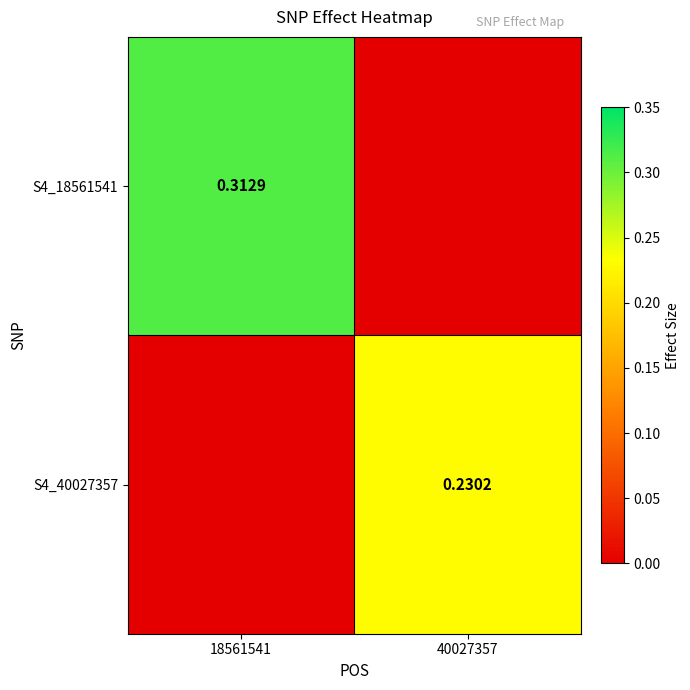

Is the value of S4_40027357 at 40027357 greater than the value of S4_18561541 at 18561541?

No